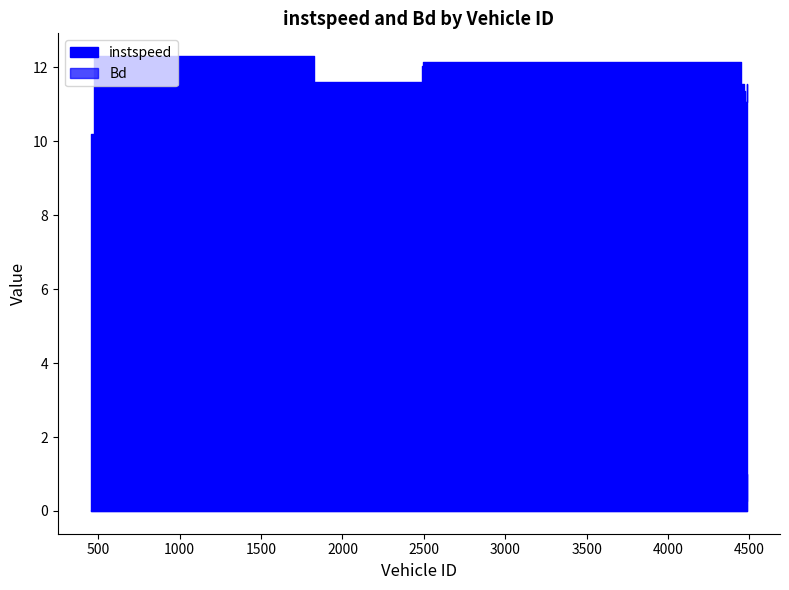

What are all the series names shown in the legend?

instspeed, Bd